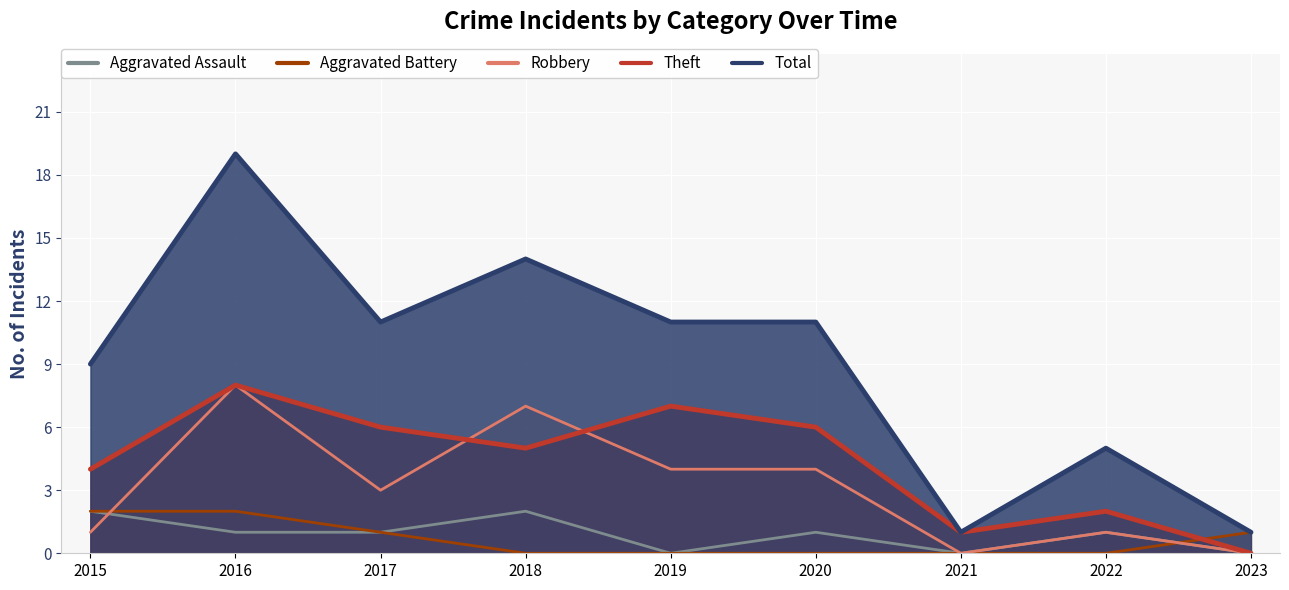

At which label does Theft first exceed 5?

2016